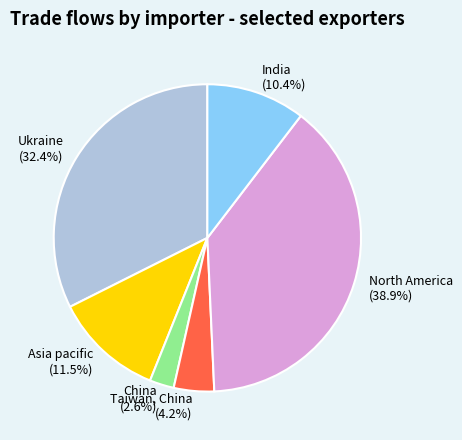

Does China represent more than half of the total?

No